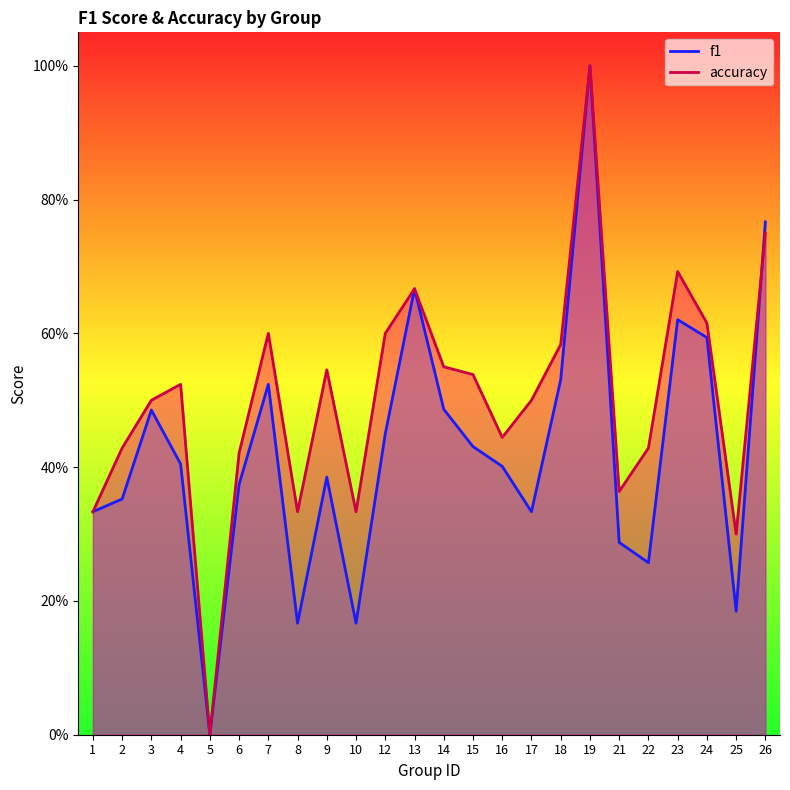

Count the f1 values in the range 0 to 1.

24